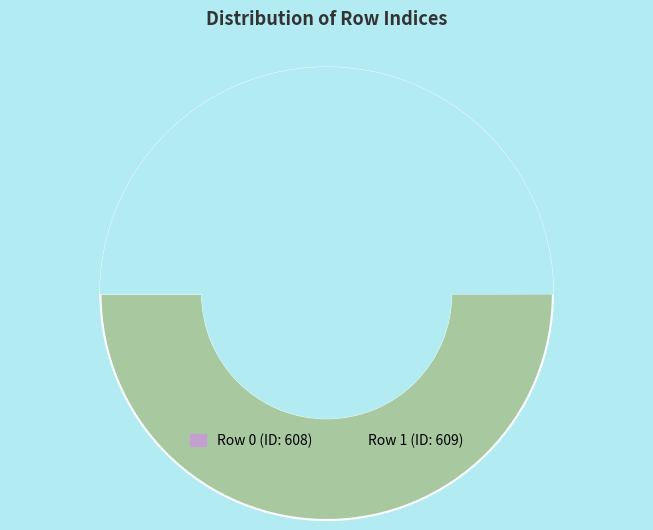

What is the total percentage of 0 and 1?

100.0%